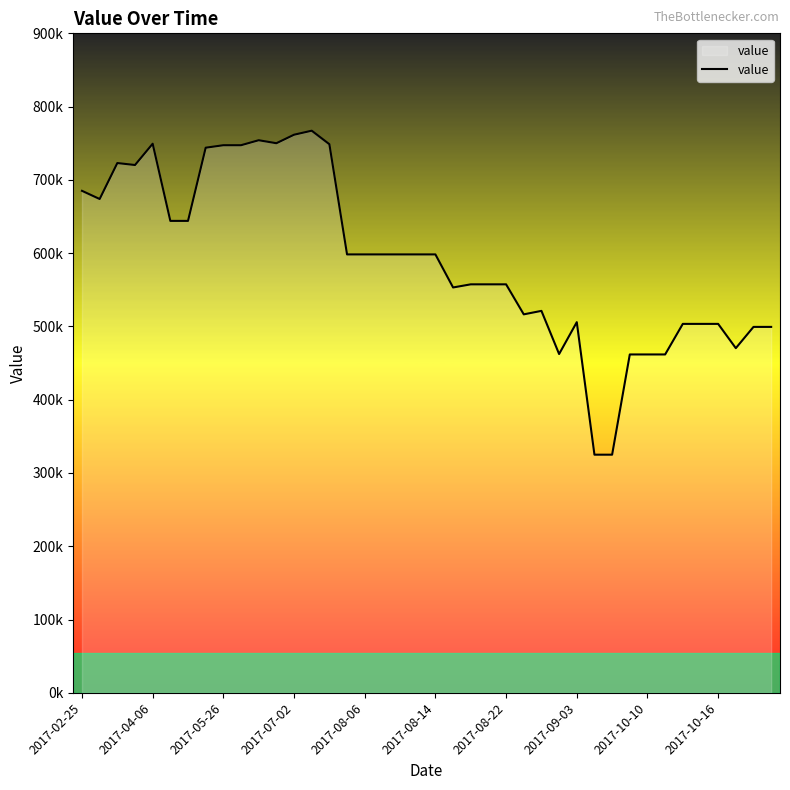

What is the value of the 17th point from the left?

598300.8